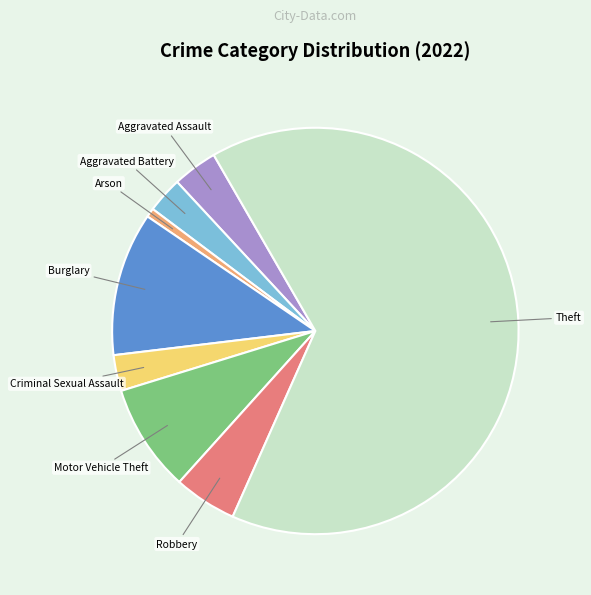

Does any single category account for the majority?

Yes